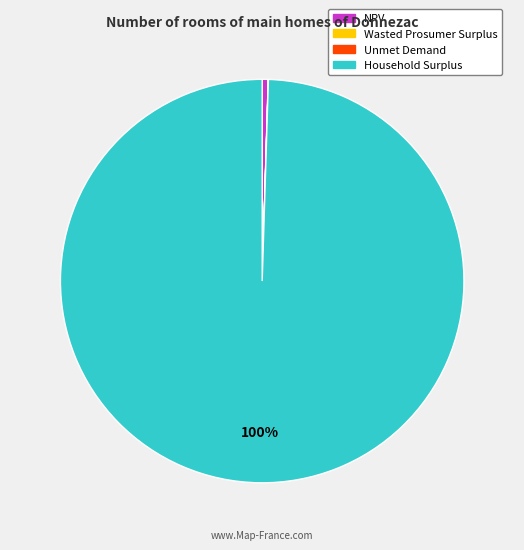

Is the sum of Household Surplus and NPV greater than half?

Yes